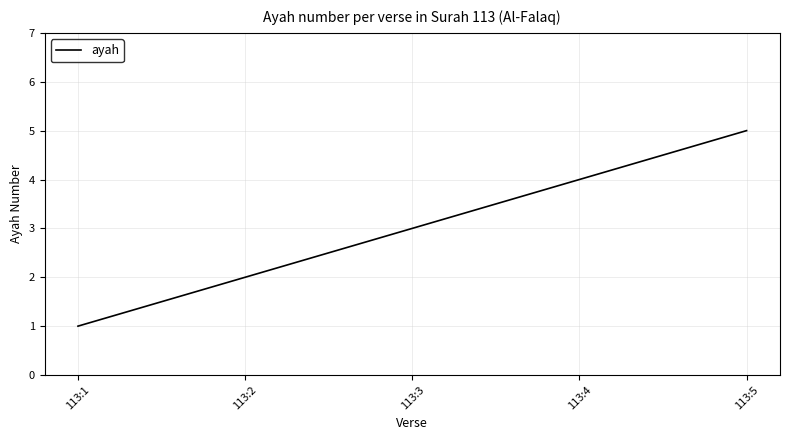

What is the sum of the values at 113:4 and 113:3?

7